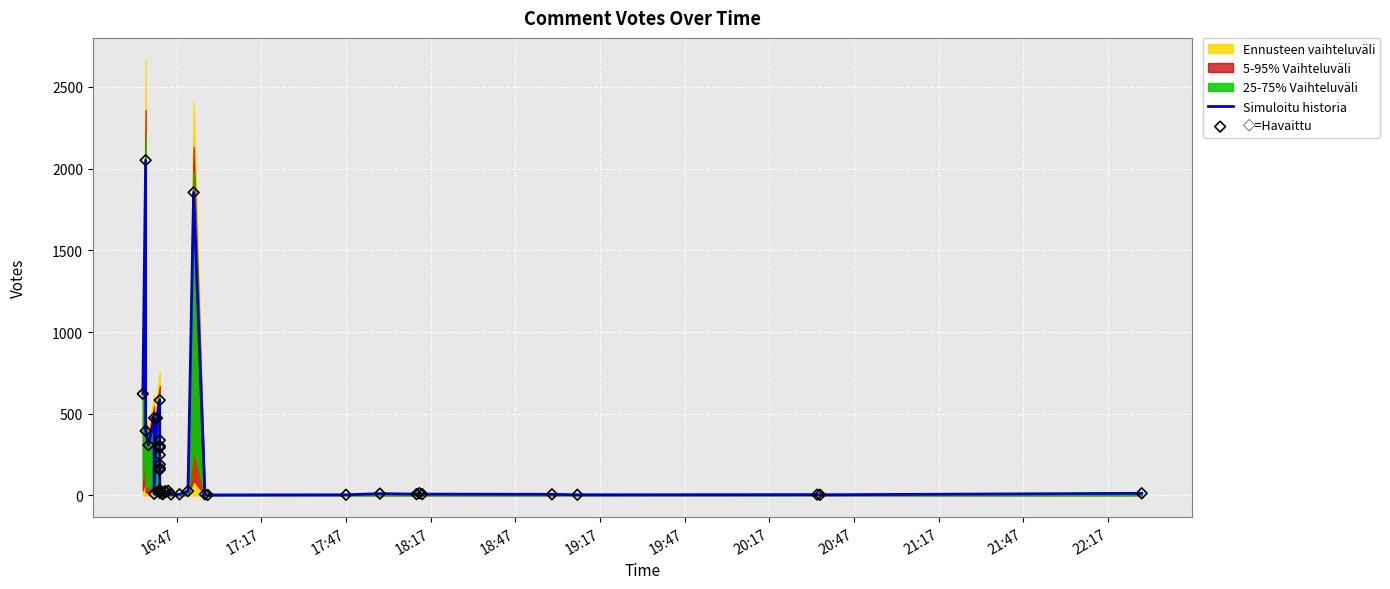

Which series contains the lowest Y value?

Simuloitu historia